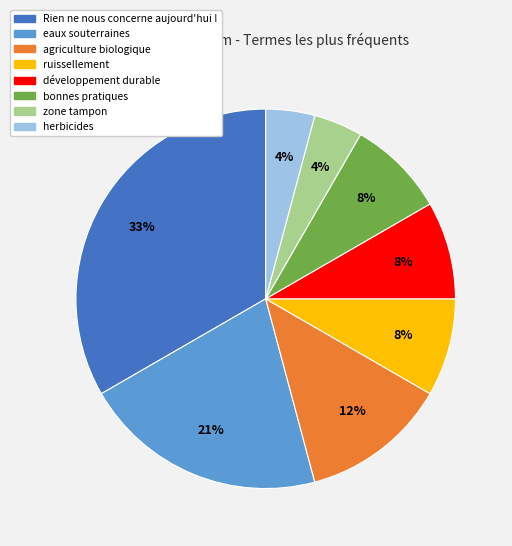

What percentage is the eaux souterraines slice, to the nearest percent?

21%